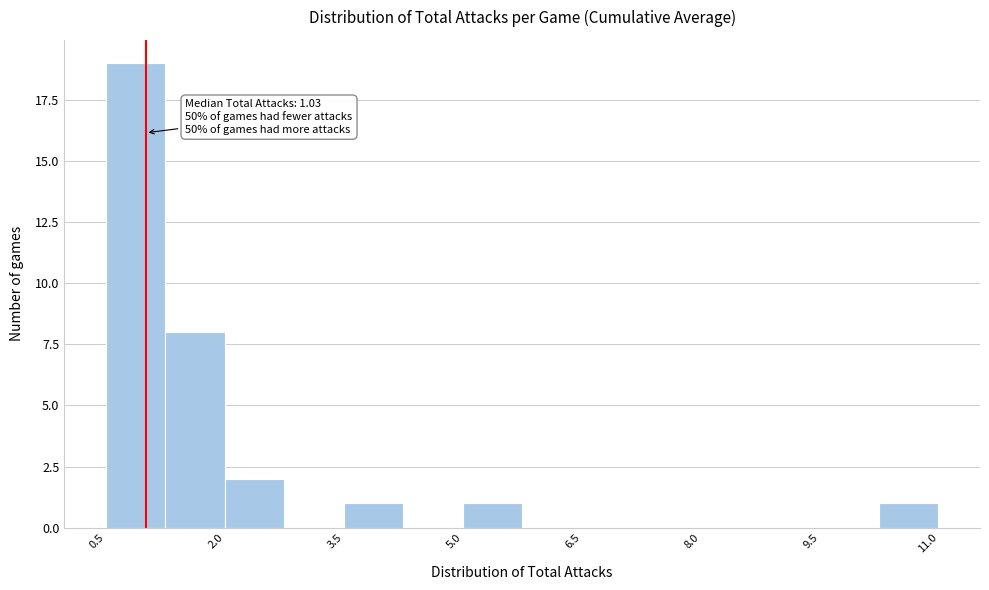

Around what value on the x-axis is the tallest bar? Give the approximate position of its centre, as read against the axis.

1.0